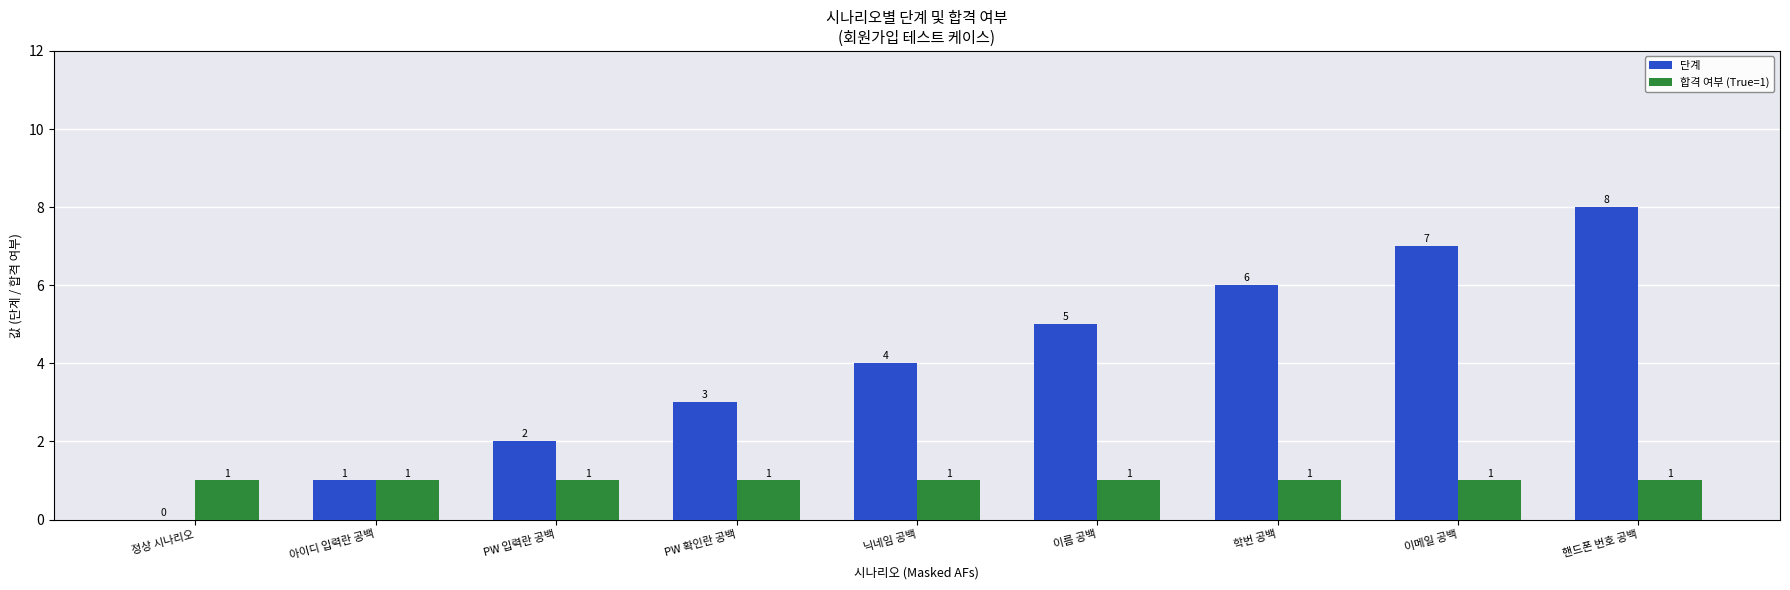

Reading left to right, what are all the values shown in this chart?

단계: 정상 시나리오=0	아이디 입력란 공백=1	PW 입력란 공백=2	PW 확인란 공백=3	닉네임 공백=4	이름 공백=5	학번 공백=6	이메일 공백=7	핸드폰 번호 공백=8
합격 여부 (True=1): 정상 시나리오=1	아이디 입력란 공백=1	PW 입력란 공백=1	PW 확인란 공백=1	닉네임 공백=1	이름 공백=1	학번 공백=1	이메일 공백=1	핸드폰 번호 공백=1